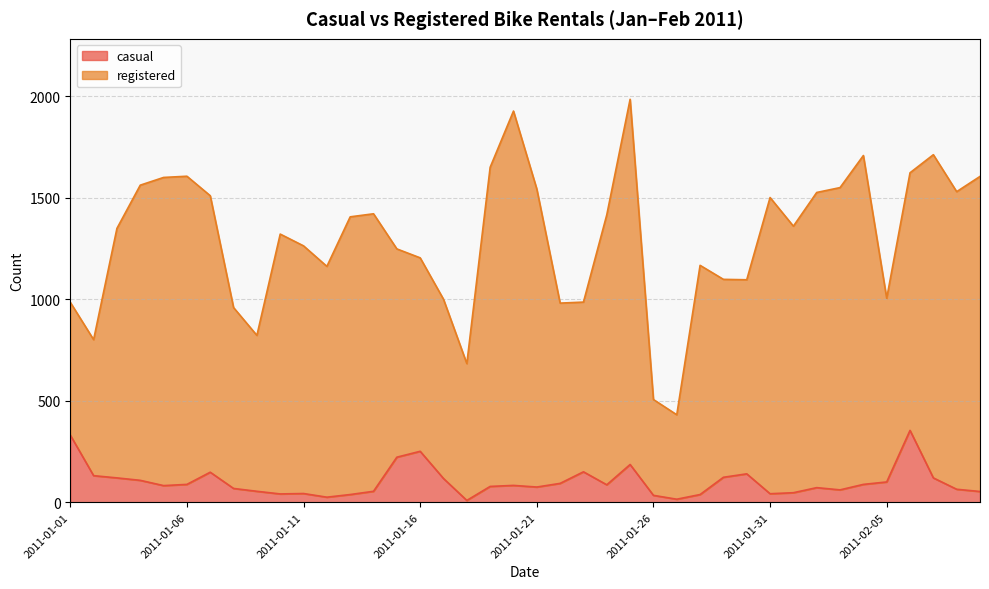

What is the maximum value for casual?

354